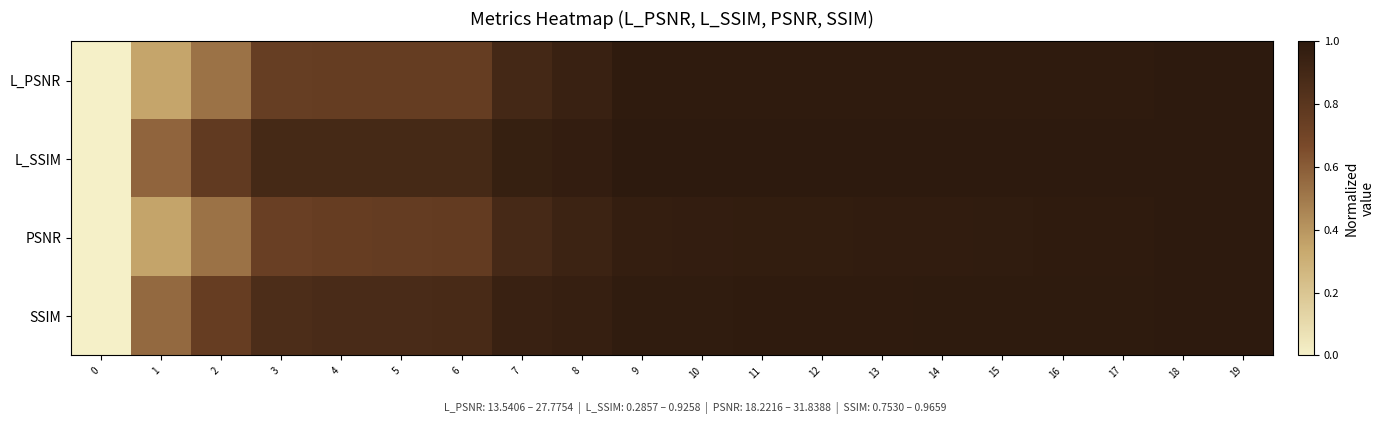

Which series changed the most between 0 and 18?

L_PSNR